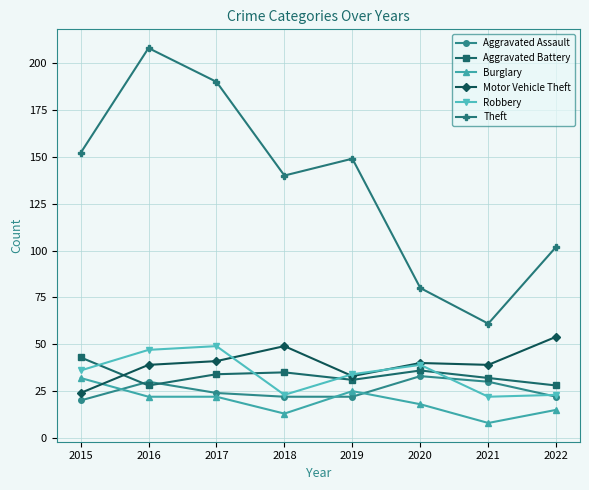

At which category does Aggravated Battery reach its first local valley?

2016